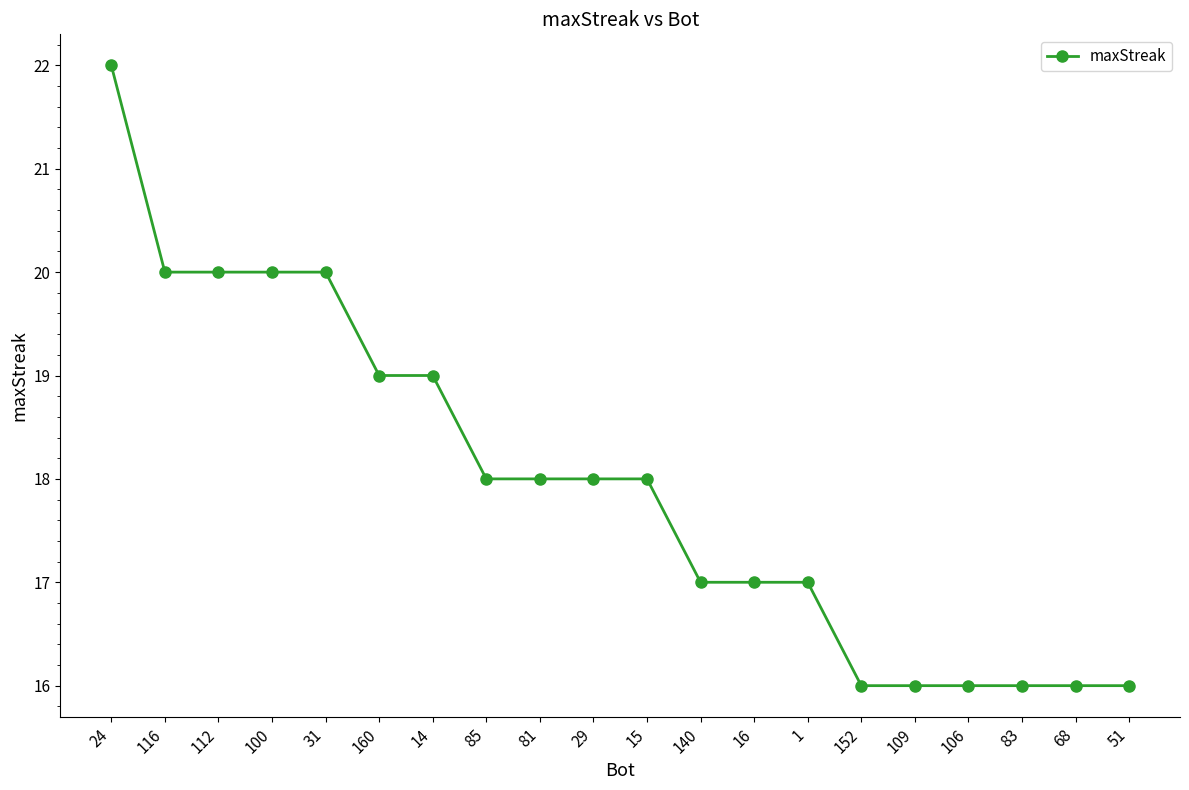

Is it true that the value at 16 is 28?

False